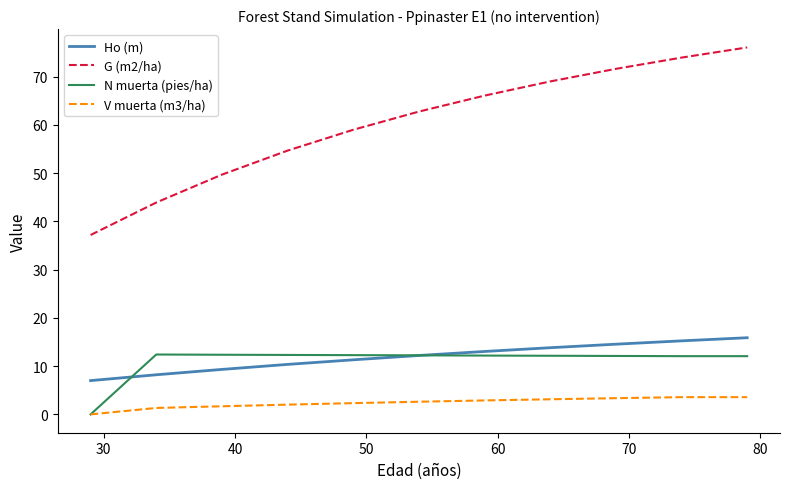

What is the maximum value for Ho (m)?

15.9